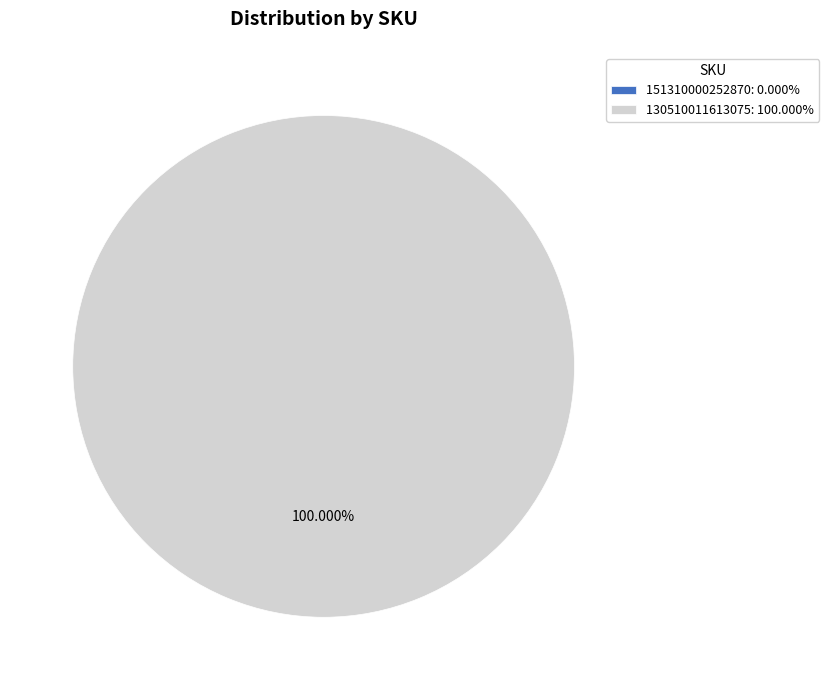

To the nearest percent, what is the difference between the 151310000252870 and 130510011613075 slice percentages?

100%